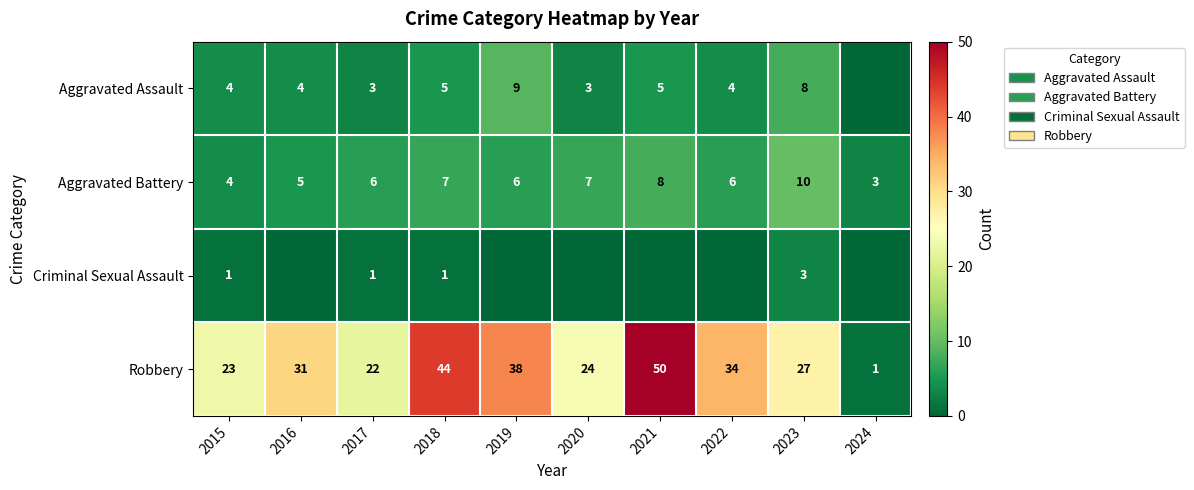

The Robbery series shows 22 at 2017. True or false?

True